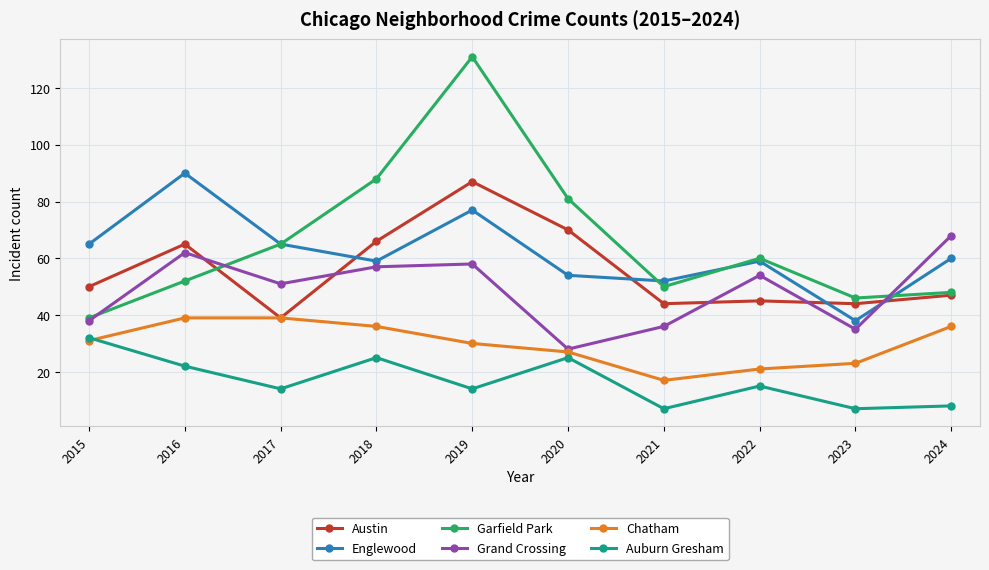

Reading left to right, list all the values displayed in this chart.

Austin: 2015=50	2016=65	2017=39	2018=66	2019=87	2020=70	2021=44	2022=45	2023=44	2024=47
Englewood: 2015=65	2016=90	2017=65	2018=59	2019=77	2020=54	2021=52	2022=59	2023=38	2024=60
Garfield Park: 2015=39	2016=52	2017=65	2018=88	2019=131	2020=81	2021=50	2022=60	2023=46	2024=48
Grand Crossing: 2015=38	2016=62	2017=51	2018=57	2019=58	2020=28	2021=36	2022=54	2023=35	2024=68
Chatham: 2015=31	2016=39	2017=39	2018=36	2019=30	2020=27	2021=17	2022=21	2023=23	2024=36
Auburn Gresham: 2015=32	2016=22	2017=14	2018=25	2019=14	2020=25	2021=7	2022=15	2023=7	2024=8